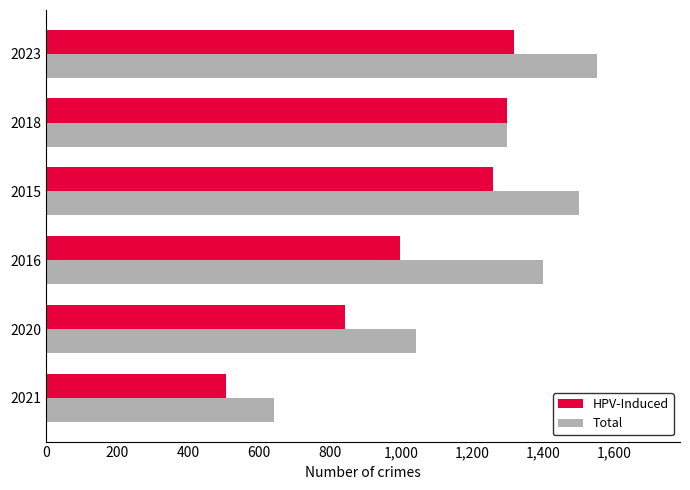

True or false: Total has a value of 2614 at 2023.

False